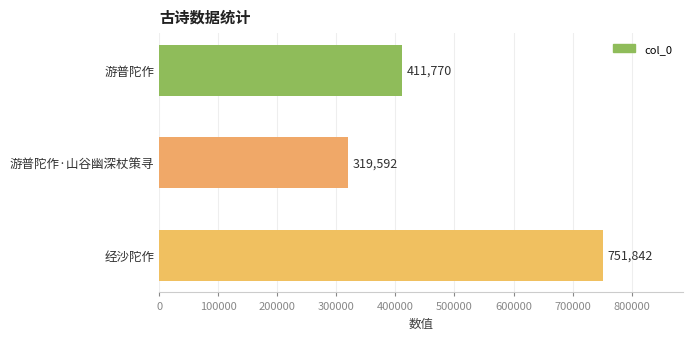

Does the chart contain stacked bars?

No